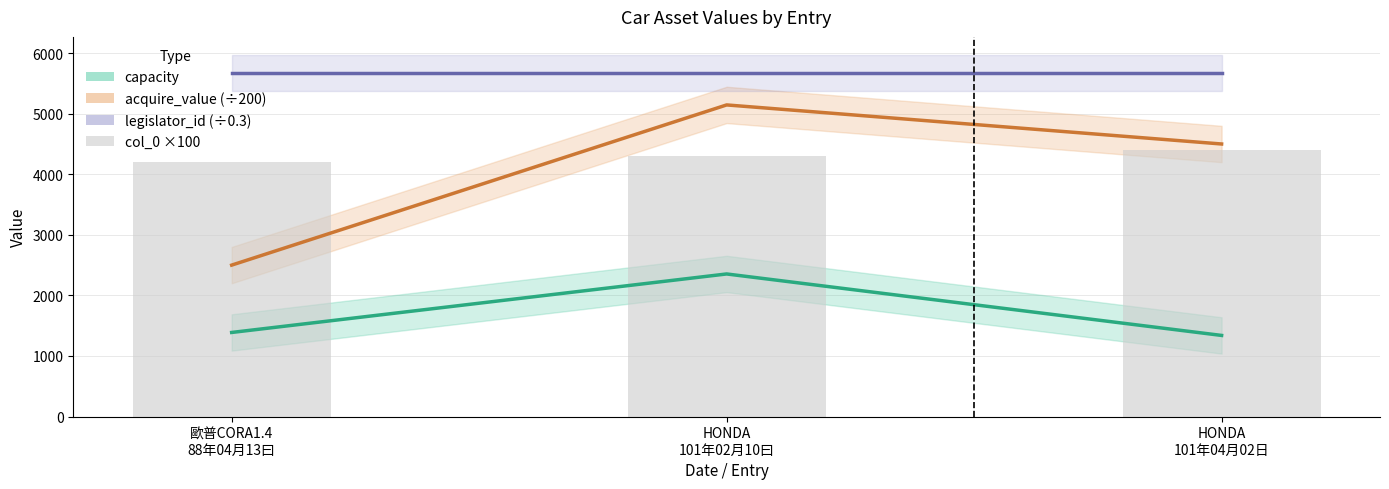

What is the smallest value displayed?

1339